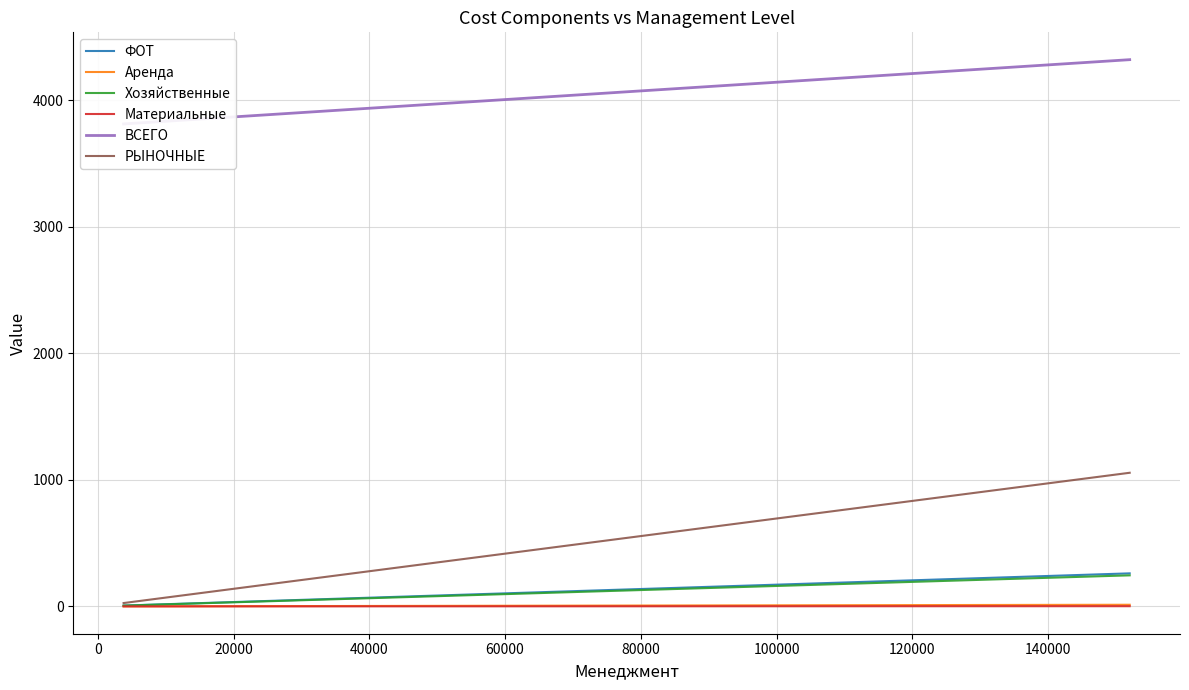

Is this an area chart (filled region under the line)?

No